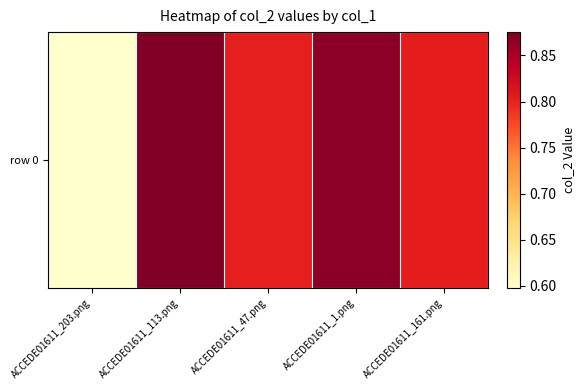

Rank the categories by value from highest to lowest.

ACCEDE01611_113.png, ACCEDE01611_1.png, ACCEDE01611_161.png, ACCEDE01611_47.png, ACCEDE01611_203.png